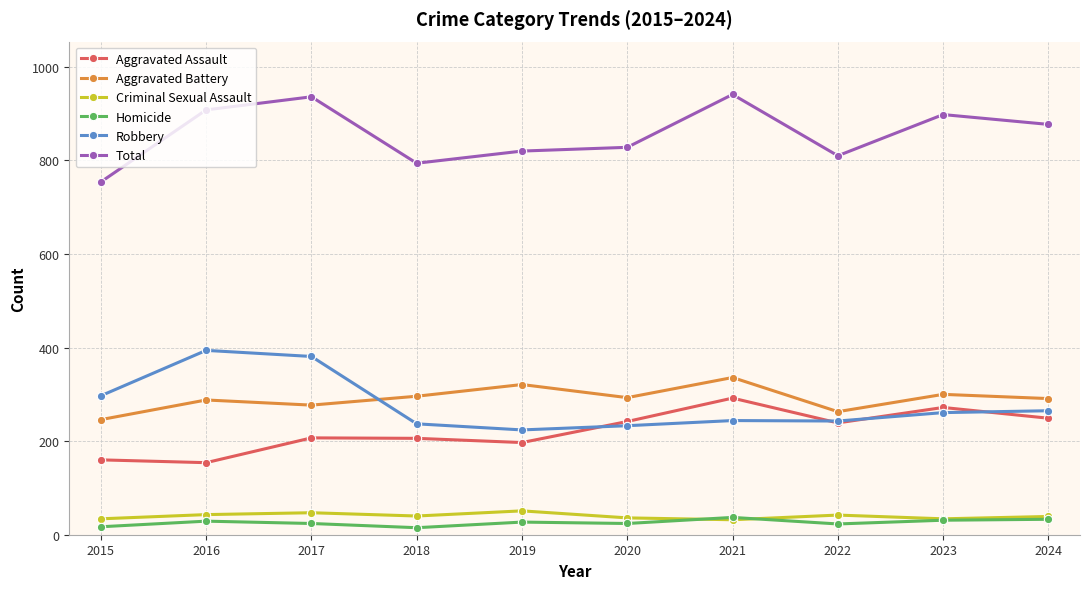

The Total series shows 908 at 2016. True or false?

True